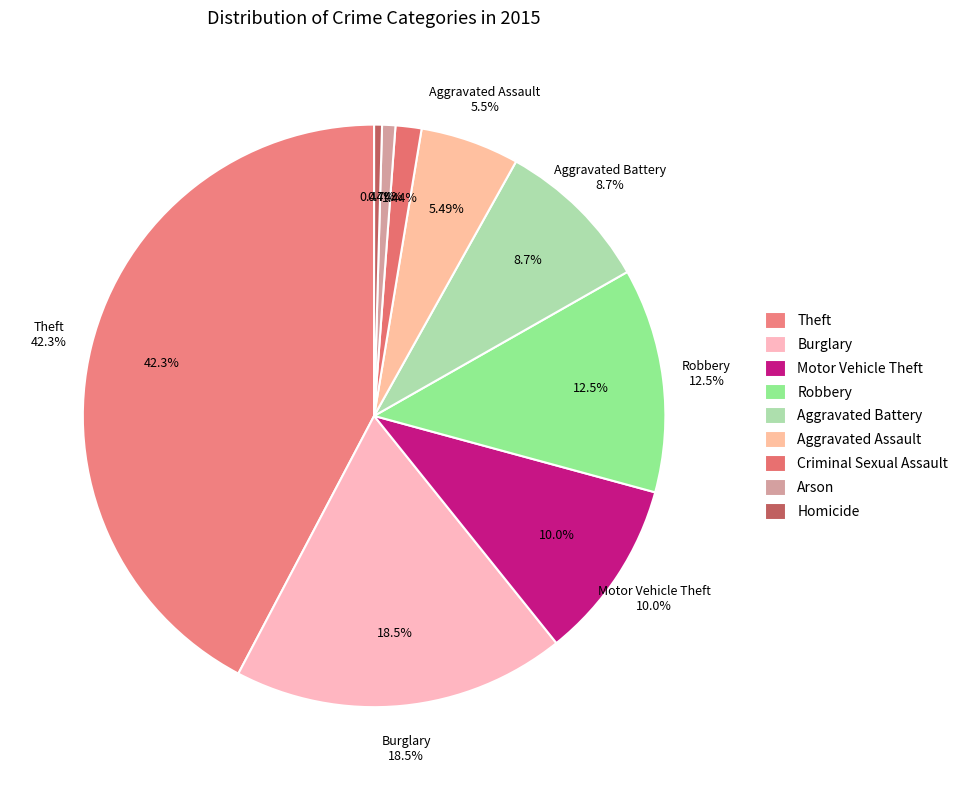

What is the largest slice in the pie chart?

Theft